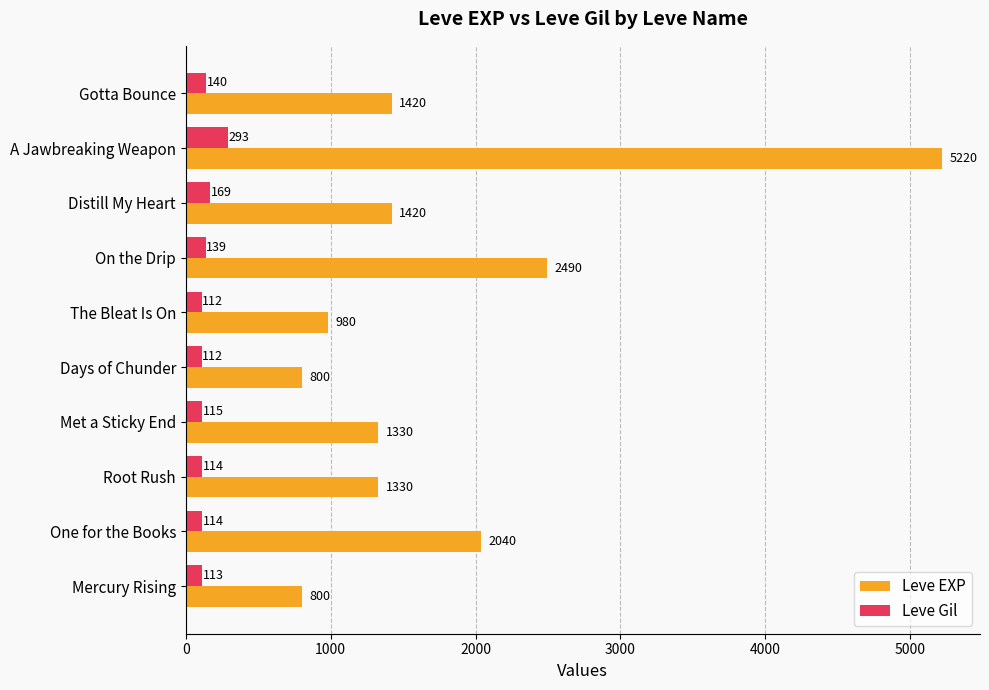

What is the highest value of the Leve EXP series?

5220